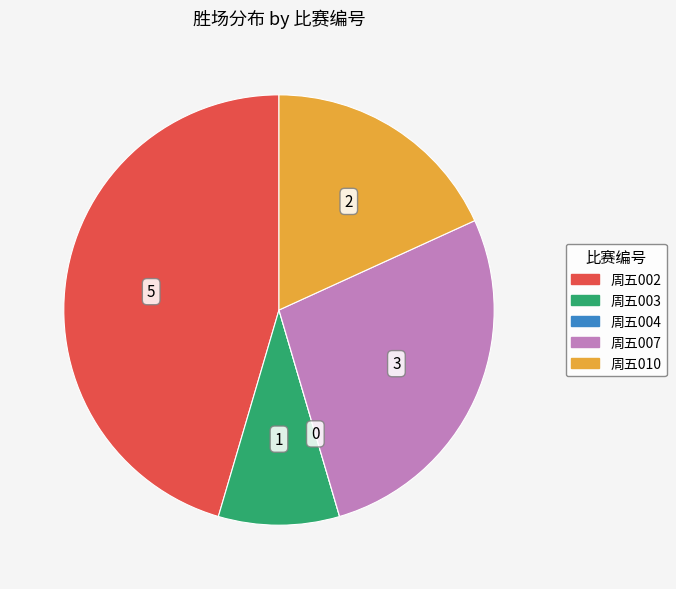

Is it true that 周五003 is 1% of the pie?

False